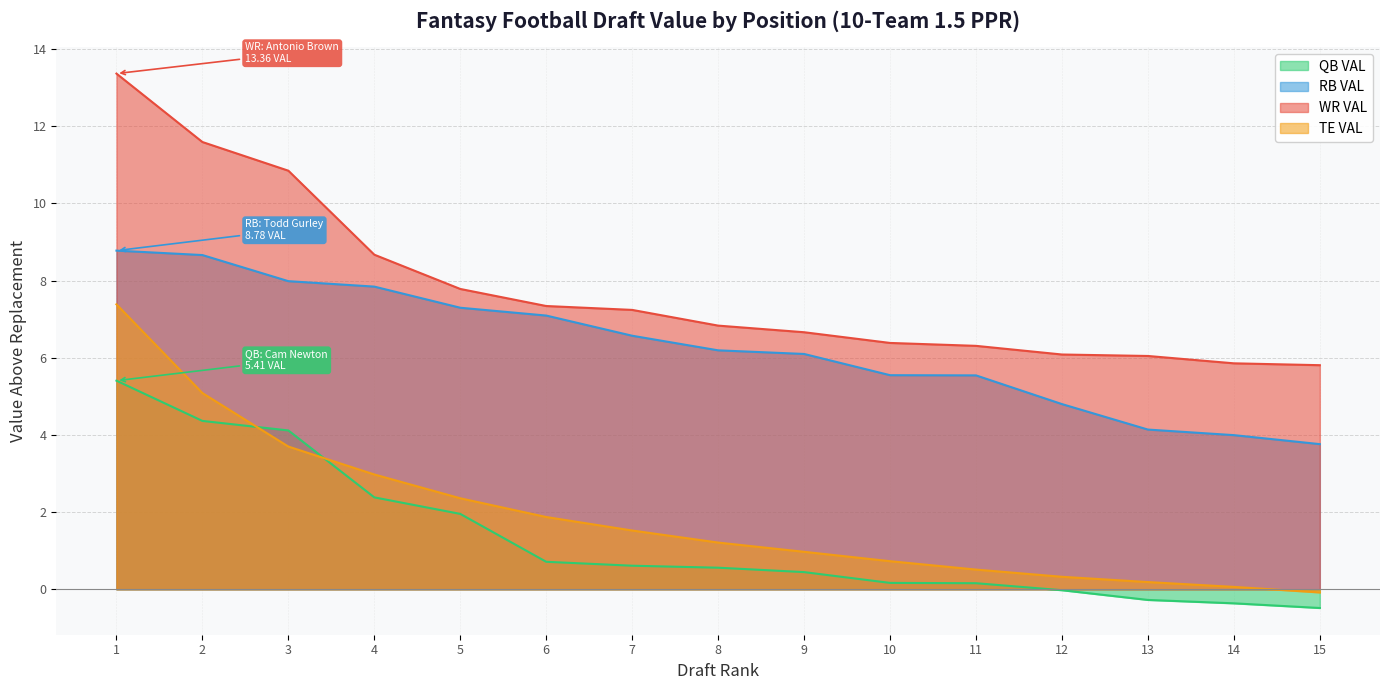

Count the number of data series in this chart.

4